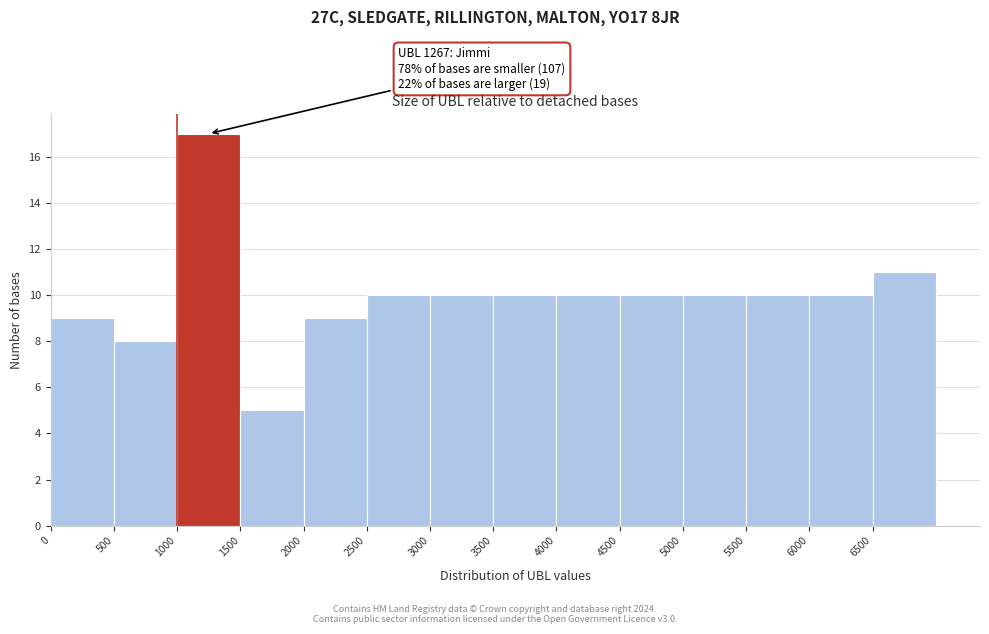

Which range on the x-axis has the tallest bar?

1000 to 1500